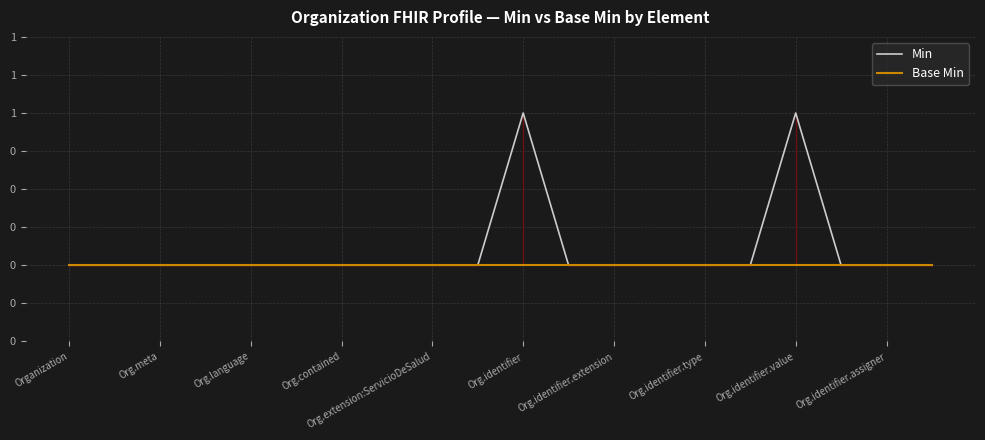

At how many categories does at least one series exceed 0?

2